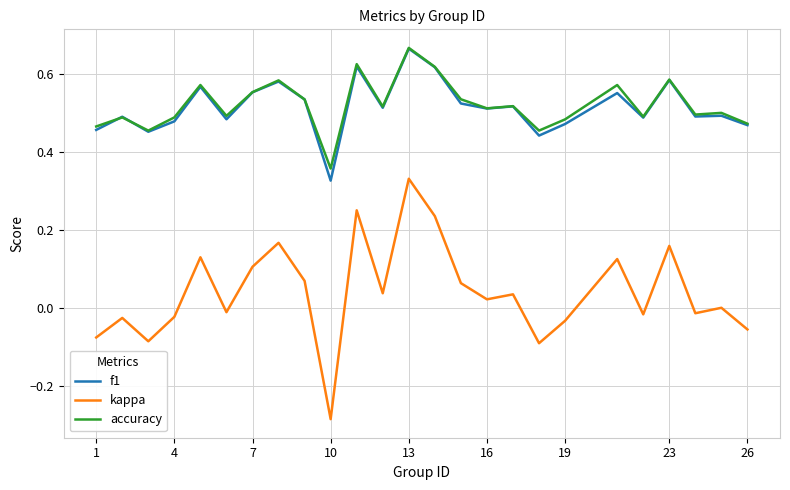

Which series has the largest range (max minus min)?

kappa